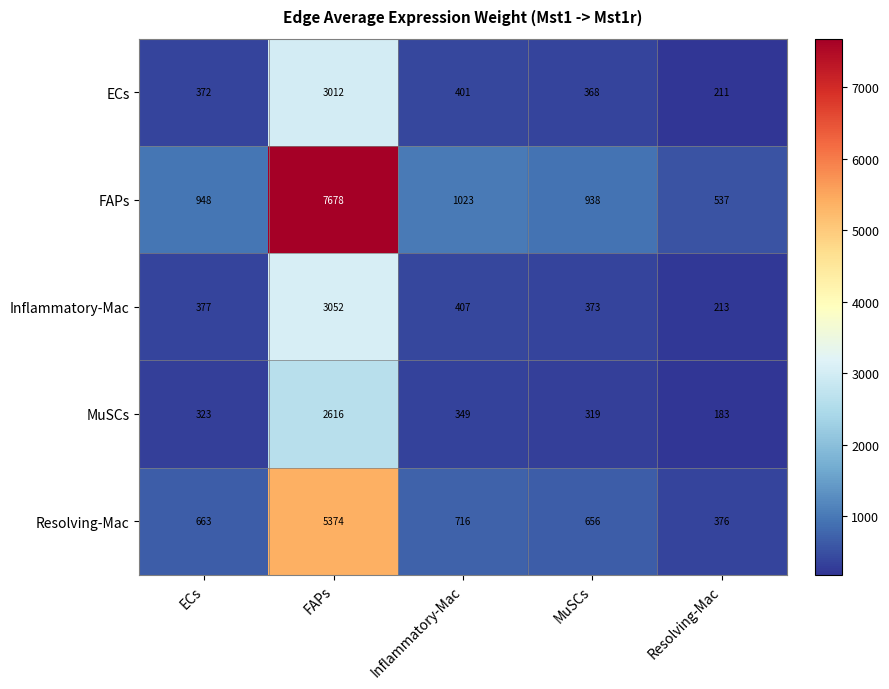

Rank the series by their maximum value, from highest to lowest.

FAPs, Resolving-Mac, Inflammatory-Mac, ECs, MuSCs